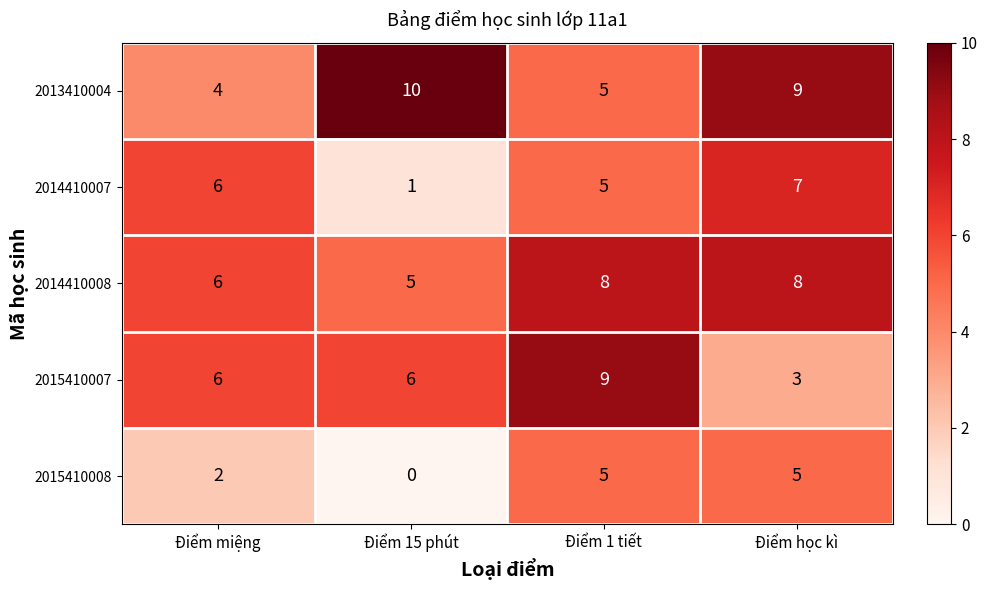

What is the spread (max minus min) of values at Điểm học kì?

6